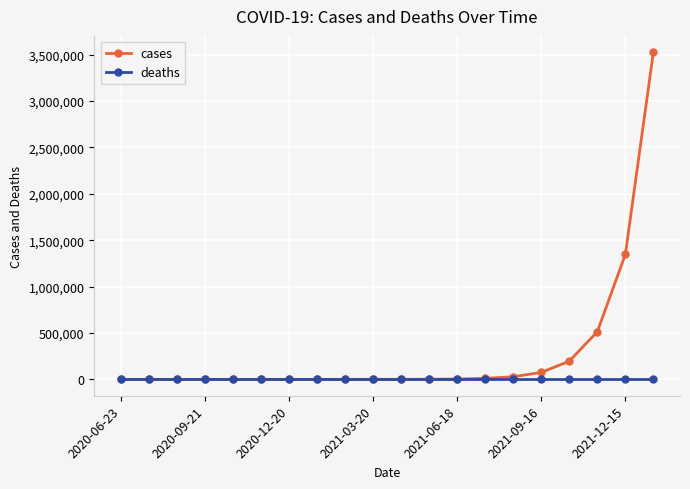

Which series has the widest spread of values?

cases